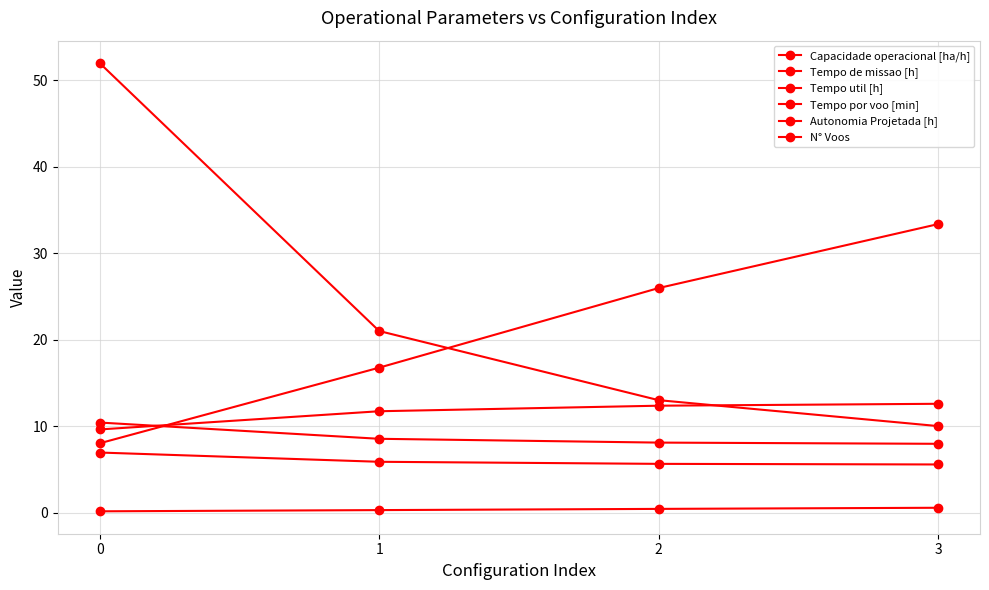

Reading right to left, what are all the values shown in this chart?

Capacidade operacional [ha/h]: 3=12.6	2=12.4	1=11.7	0=9.6
Tempo de missao [h]: 3=8.0	2=8.1	1=8.5	0=10.4
Tempo util [h]: 3=5.6	2=5.6	1=5.9	0=6.9
Tempo por voo [min]: 3=33.4	2=26.0	1=16.8	0=8.0
Autonomia Projetada [h]: 3=0.6	2=0.4	1=0.3	0=0.1
N° Voos: 3=10.0	2=13.0	1=21.0	0=52.0